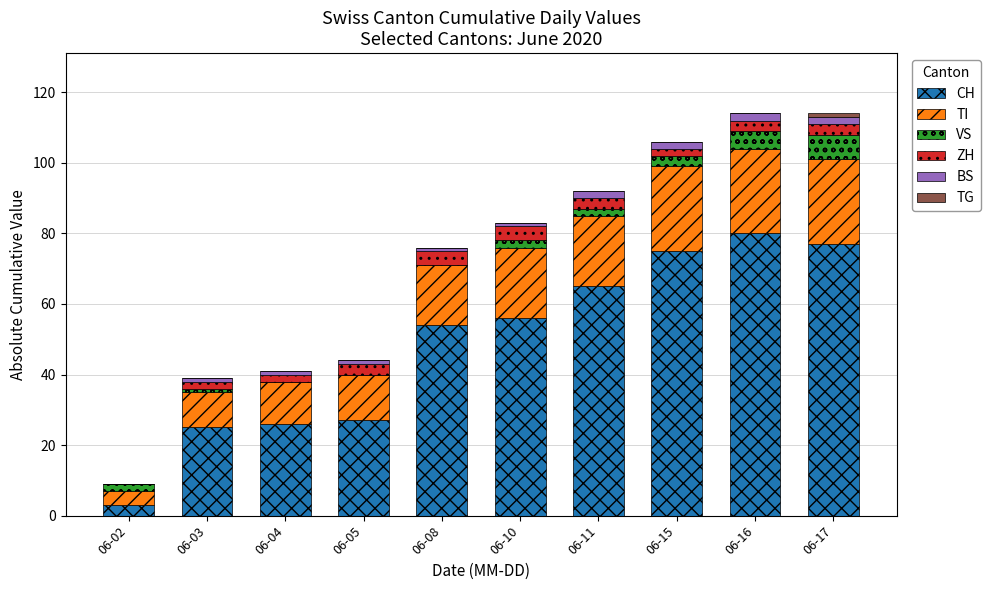

Are the bars horizontal?

No